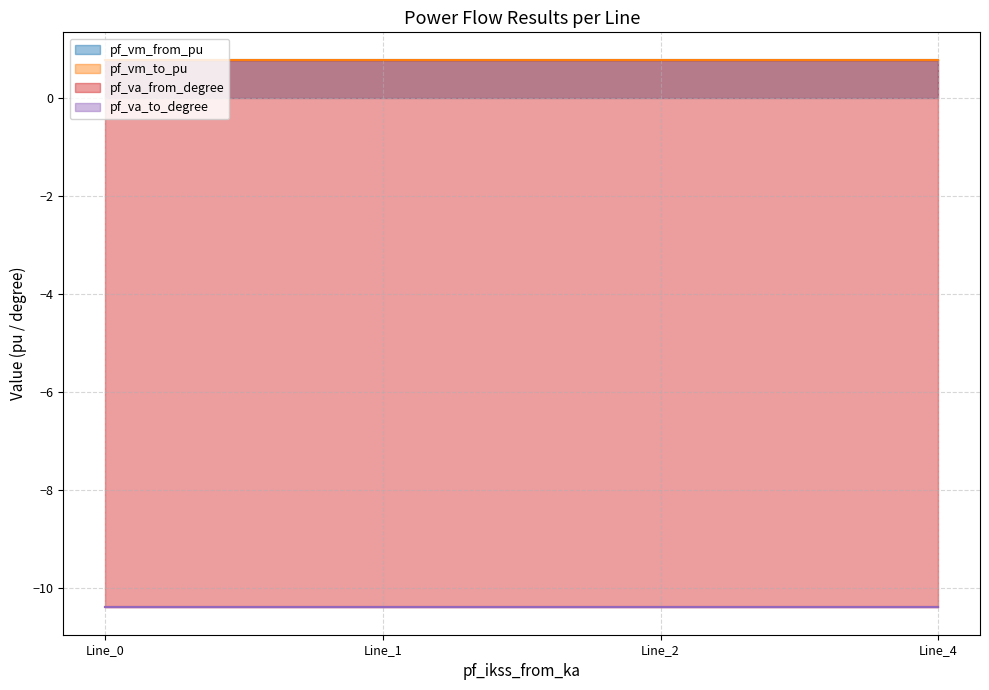

True or false: pf_vm_from_pu and pf_va_to_degree cross at least once.

False